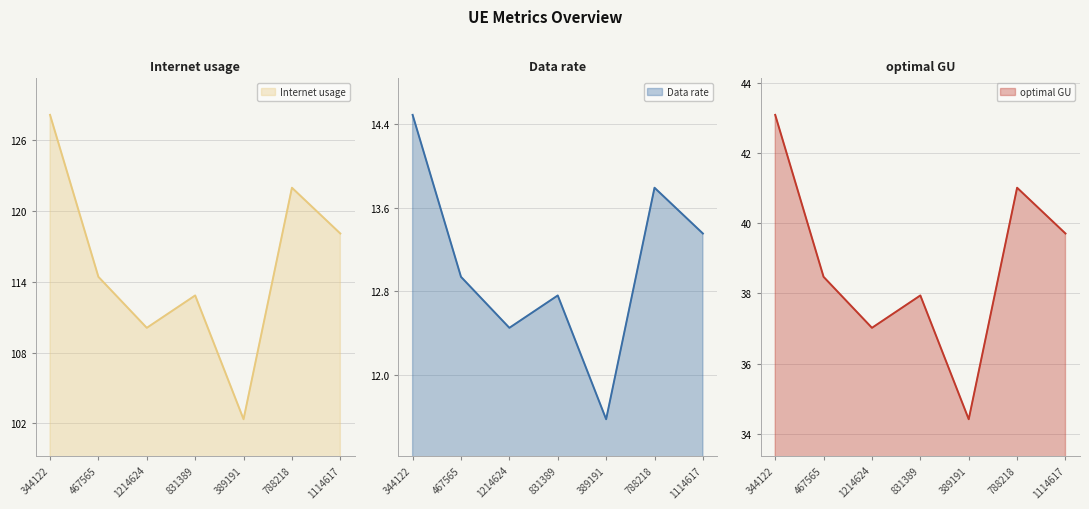

Which has a higher value, 831389 or 344122?

344122